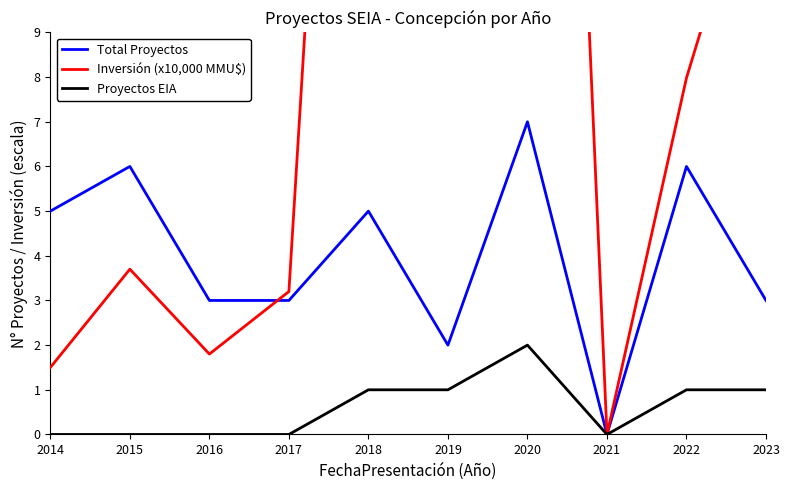

How many Total Proyectos values are between 3 and 6?

7